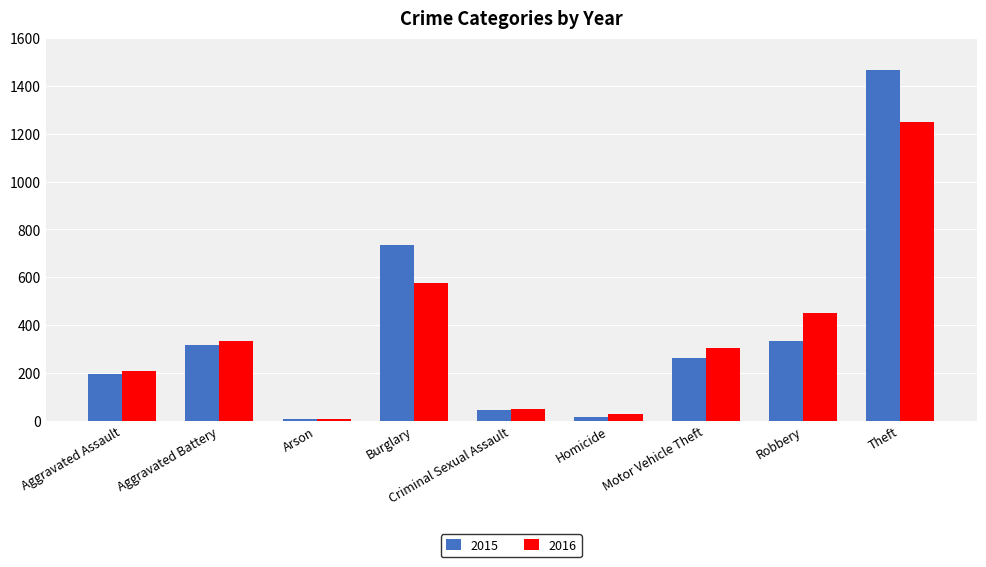

What is the minimum value for 2015?

8